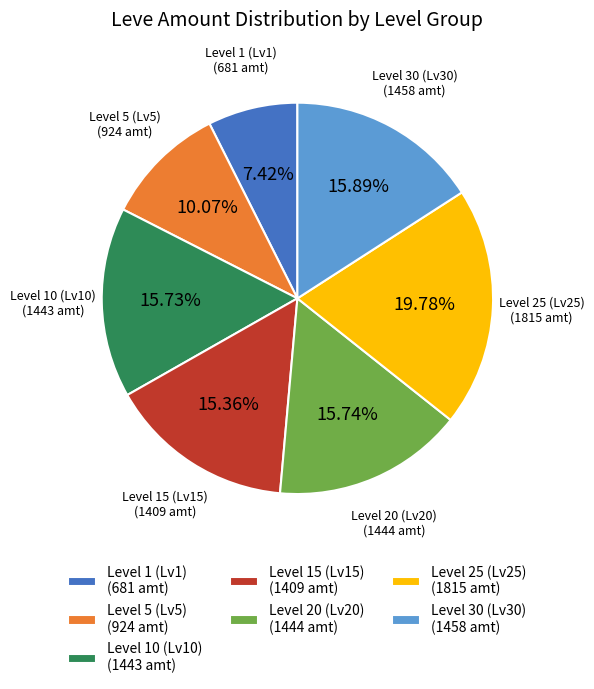

Combined, do Level 15 (Lv15) (1409 amt) and Level 30 (Lv30) (1458 amt) account for over 50%?

No